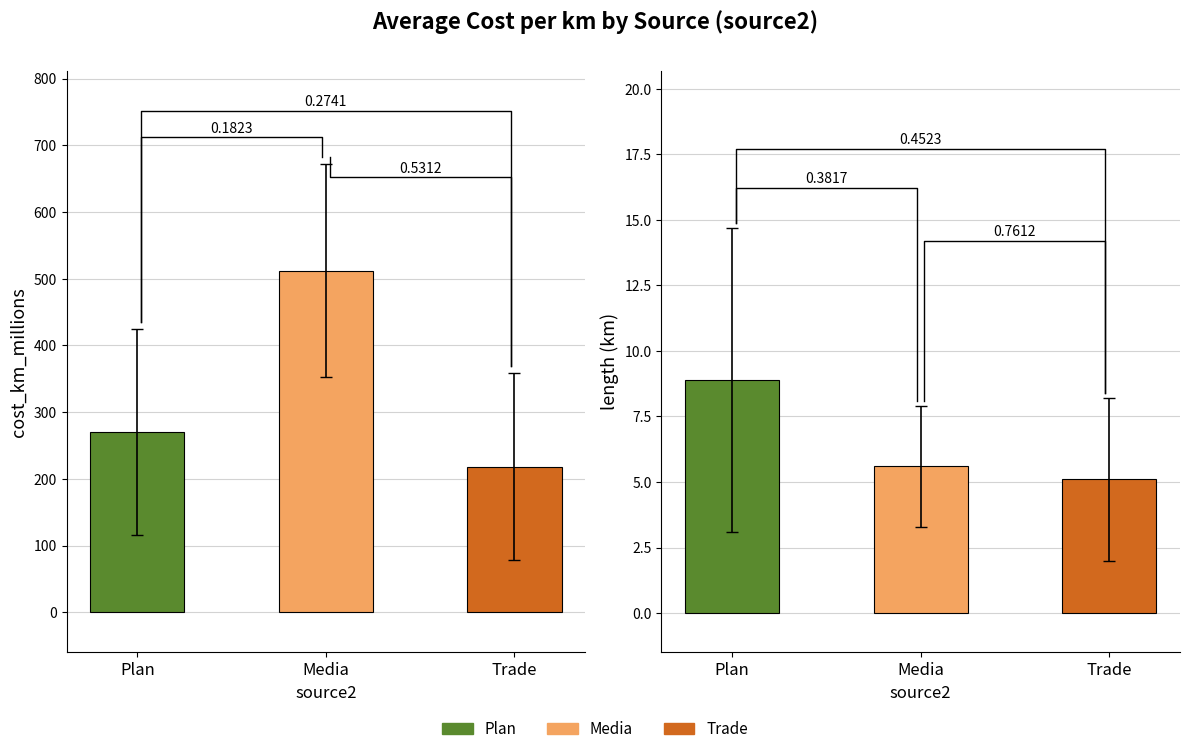

Where does the Media series first go above 571?

5